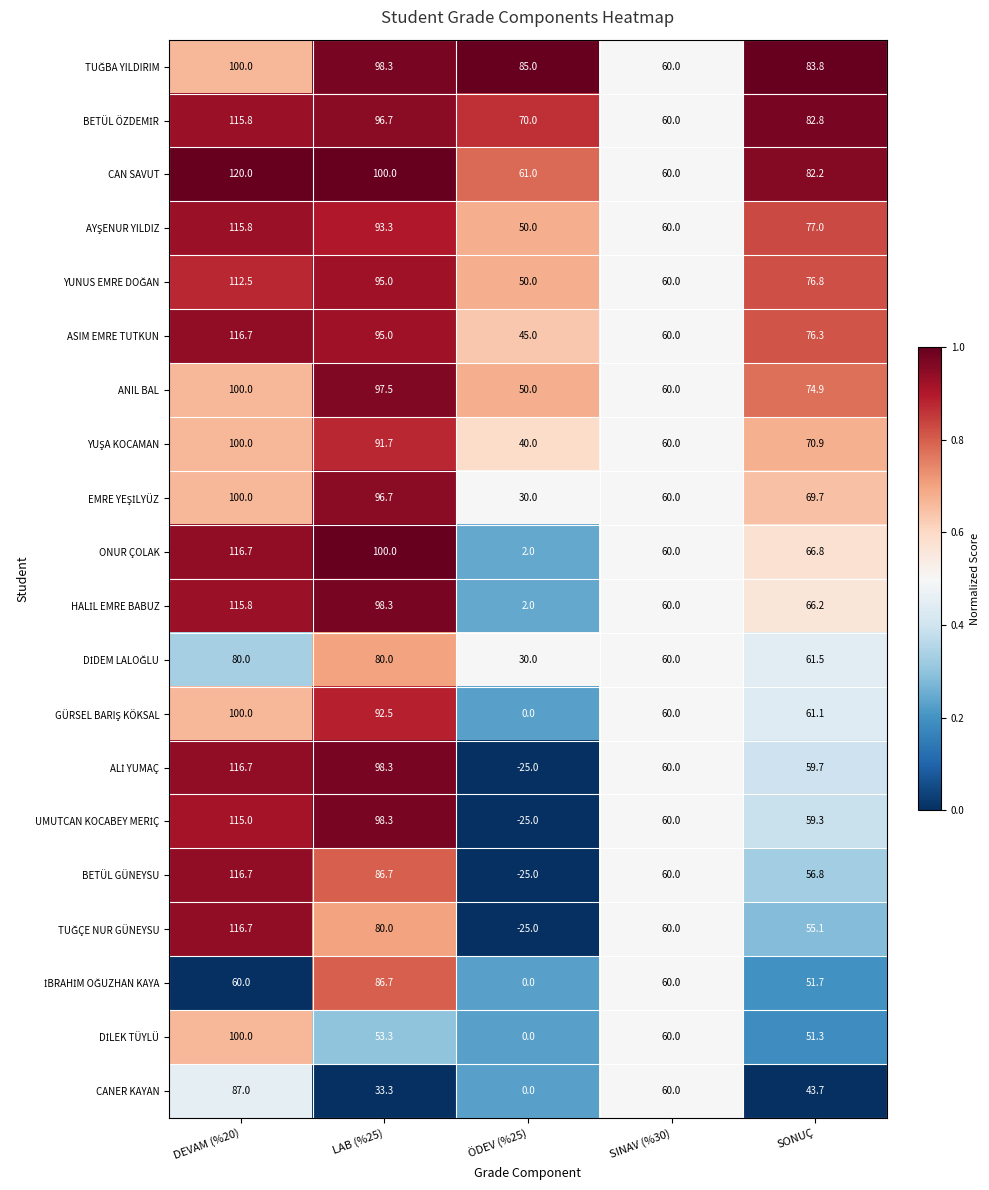

How many series are shown in this chart?

20